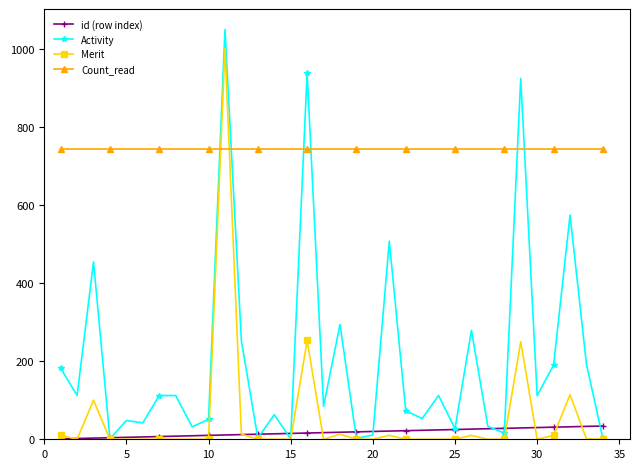

How many categories are shown in the chart?

34